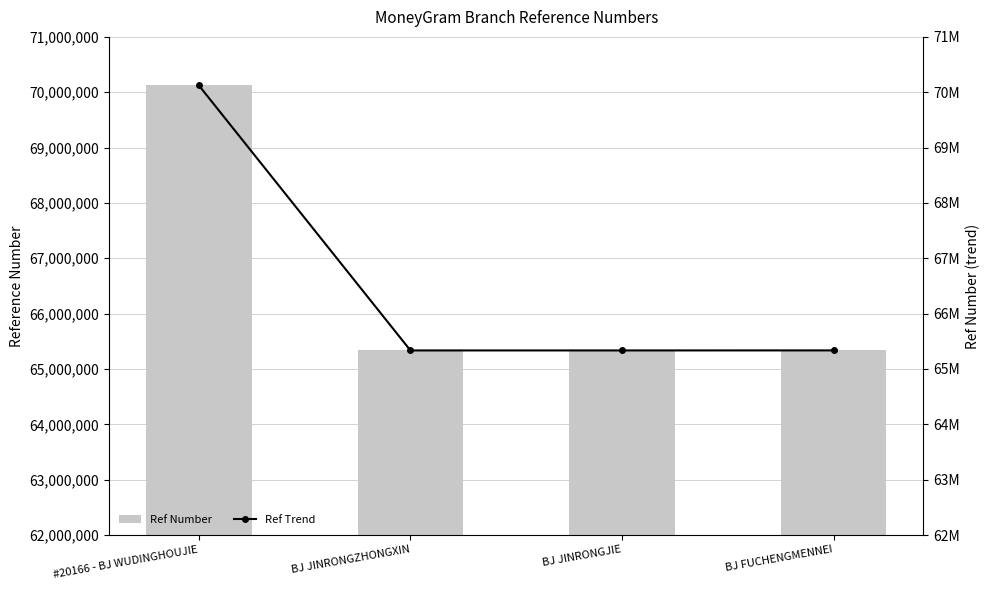

True or false: Ref Number has a value of 65335435 at BJ FUCHENGMENNEI.

True